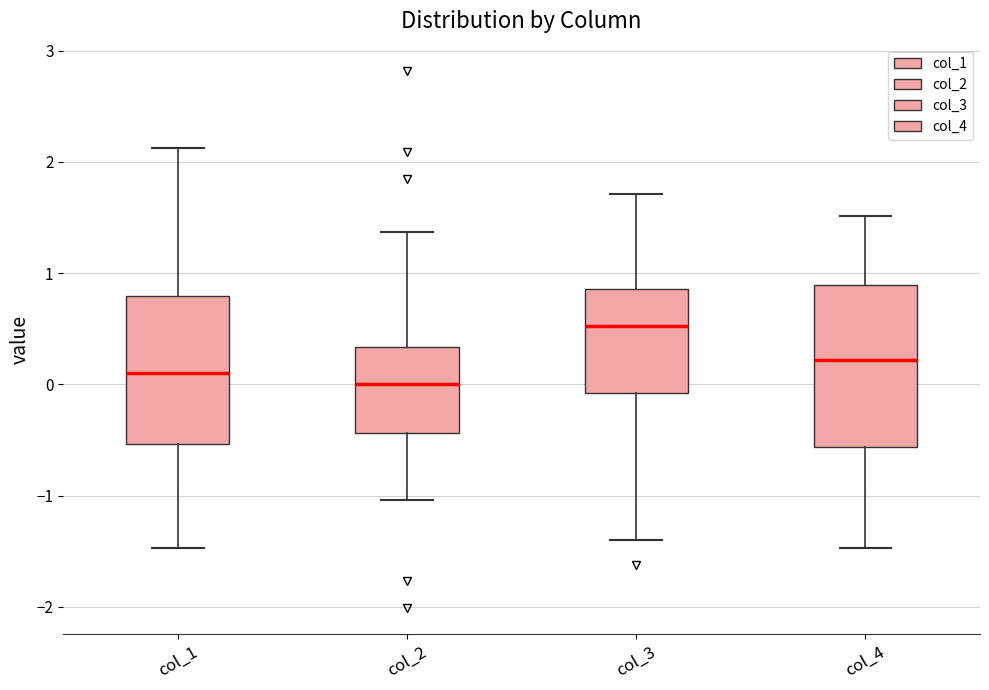

Which box is the tallest, from its lower edge to its upper edge?

col_4